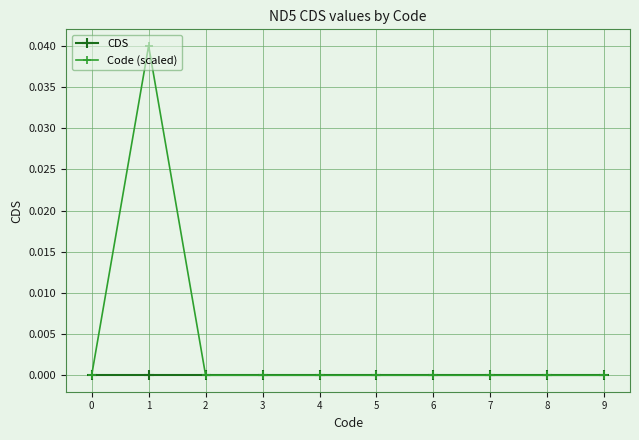

True or false: Code (scaled) has more than 0 interior local peaks.

True